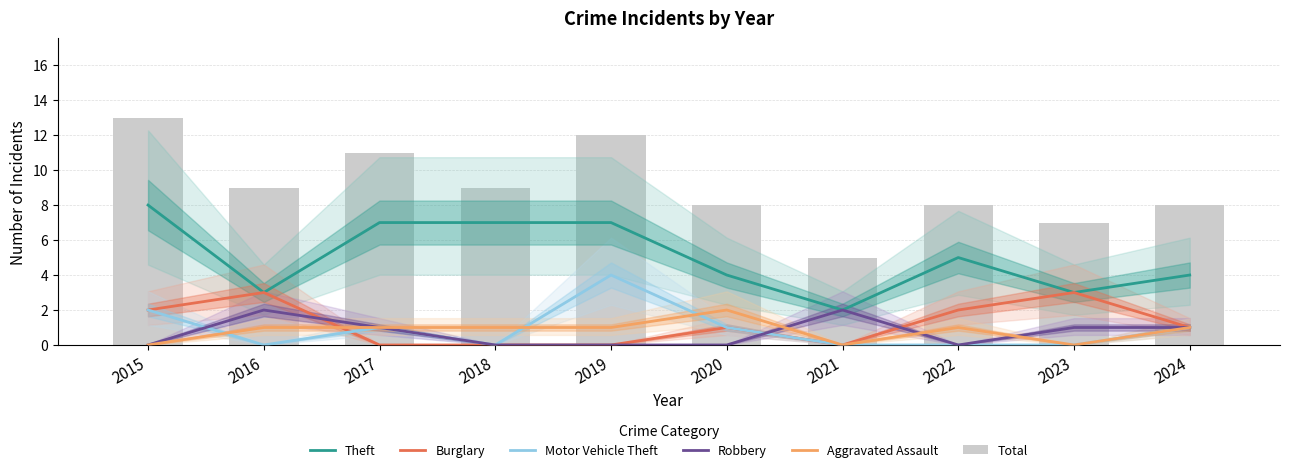

At how many categories does at least one series exceed 7?

8